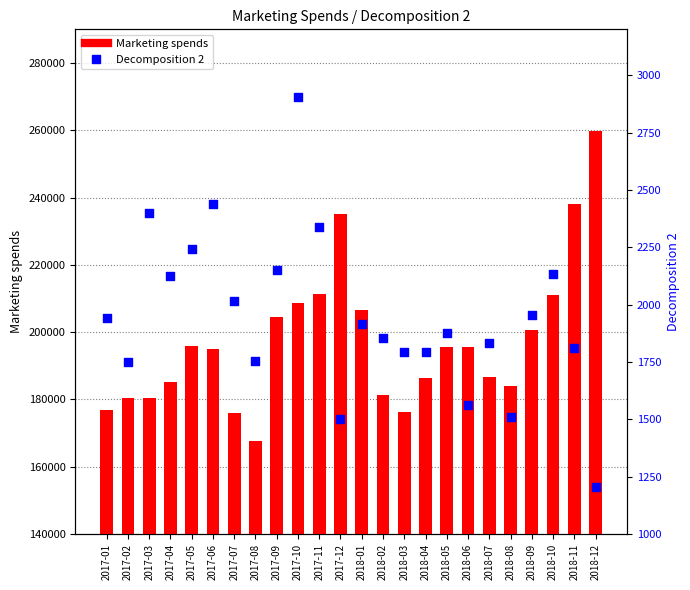

Which series contains the highest Y value?

Marketing spends